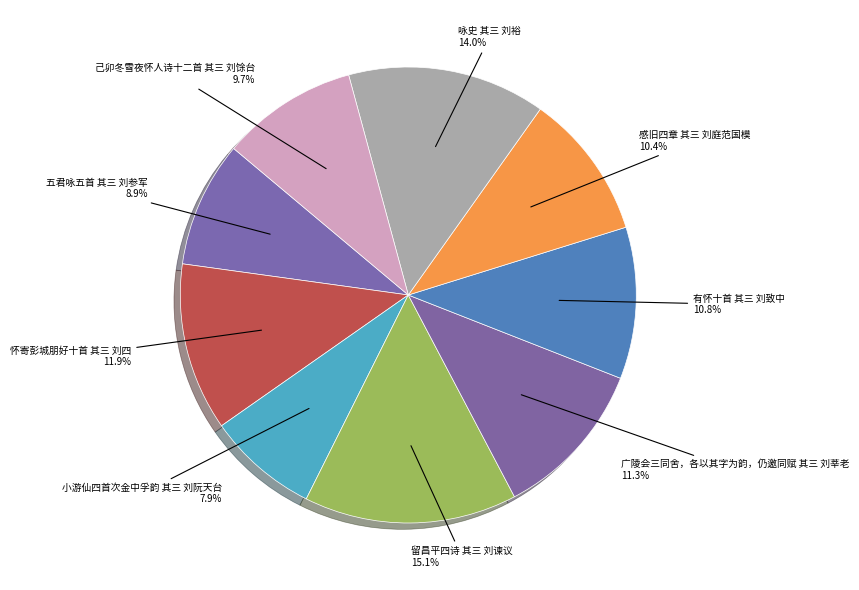

How many slices are in this pie chart?

9